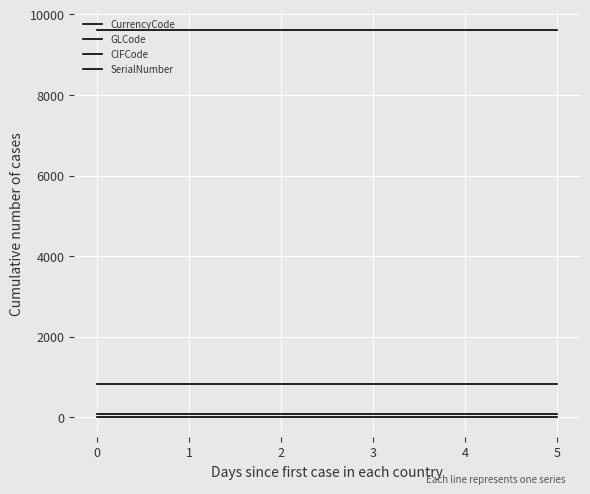

How many lines are shown in the chart?

4